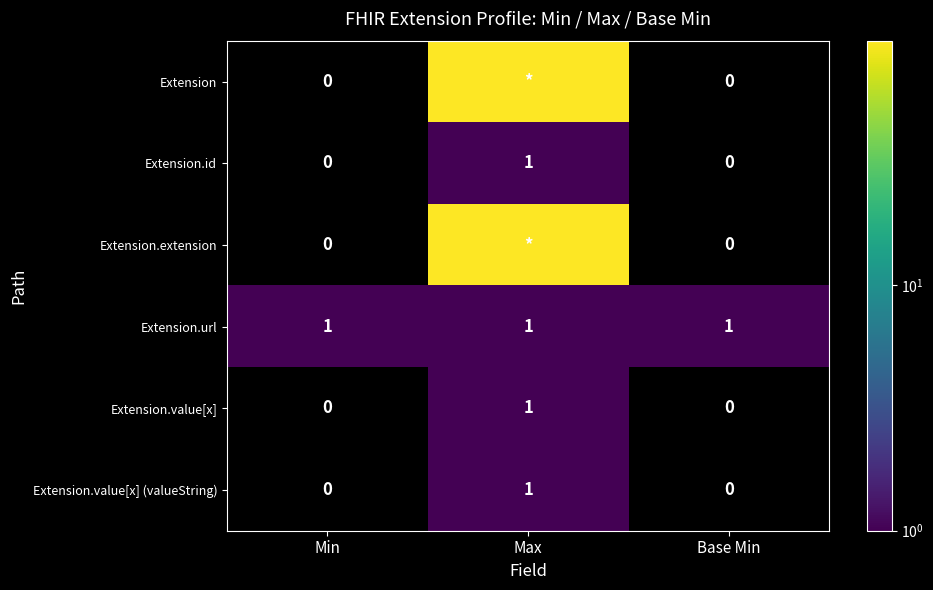

How many data points in Extension.value[x] are above 0?

1